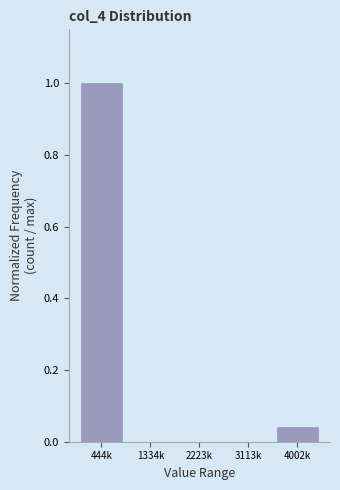

Is it true that the value at 3113k is -0.6?

False